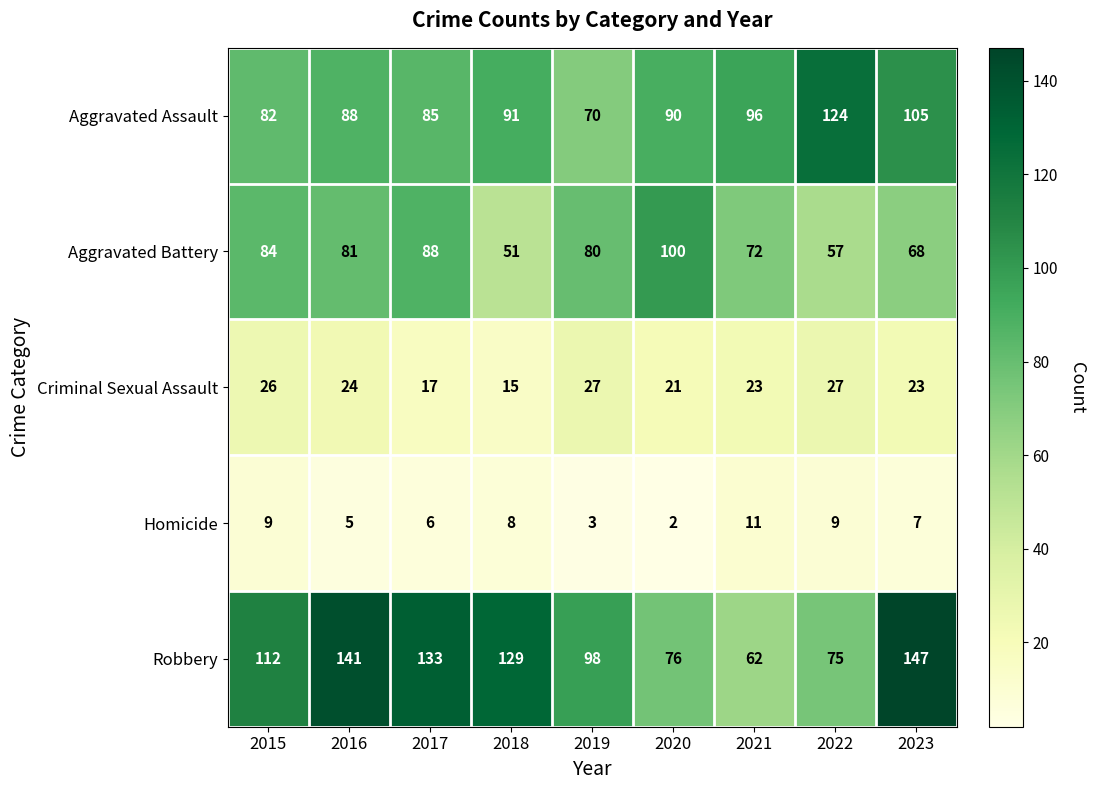

What is the total value across all series at 2021?

264